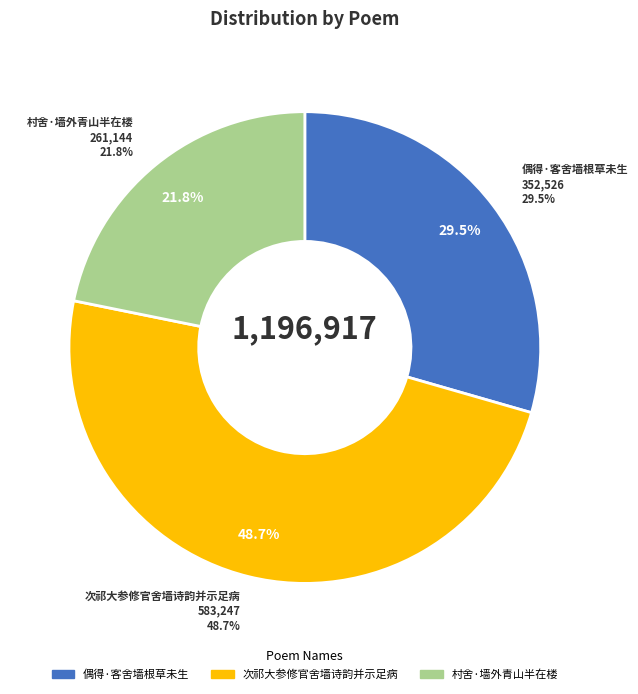

What percentage is the 村舍·墙外青山半在楼 slice, to the nearest percent?

22%